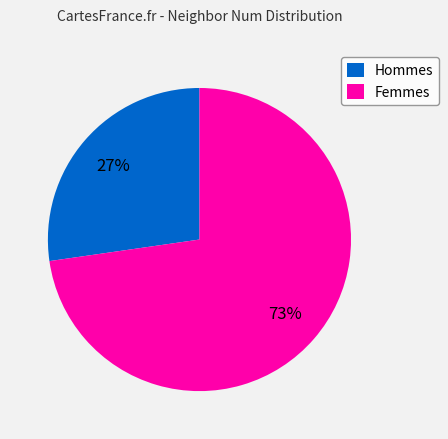

To the nearest percent, what portion does Femmes represent?

73%